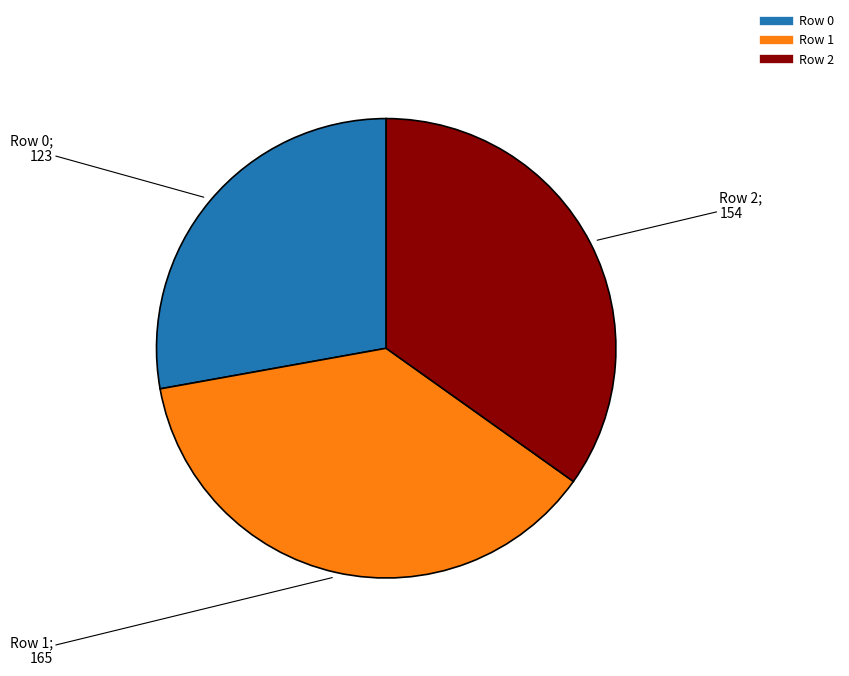

Which category has the biggest portion of the pie?

Row 1